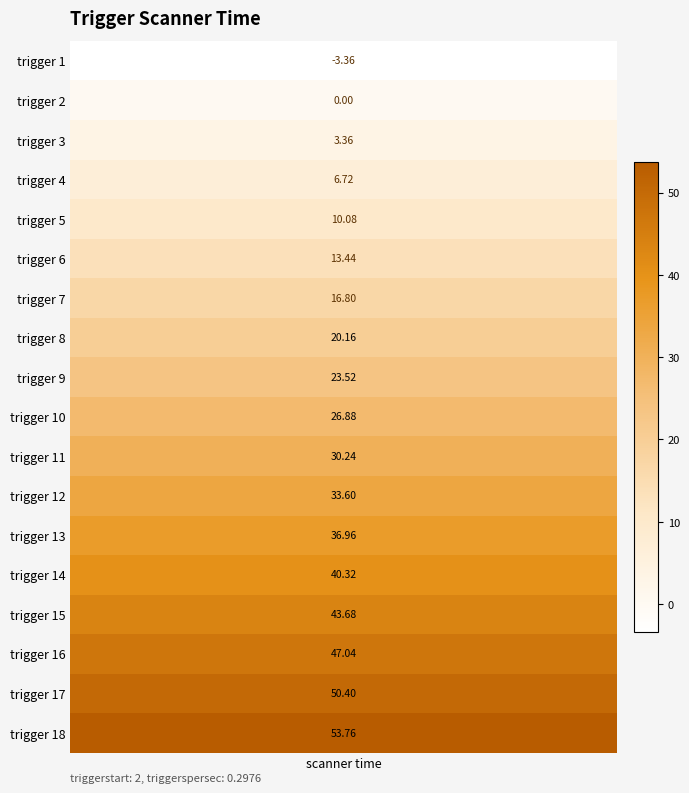

True or false: the data shows 20.2 at 8.

True